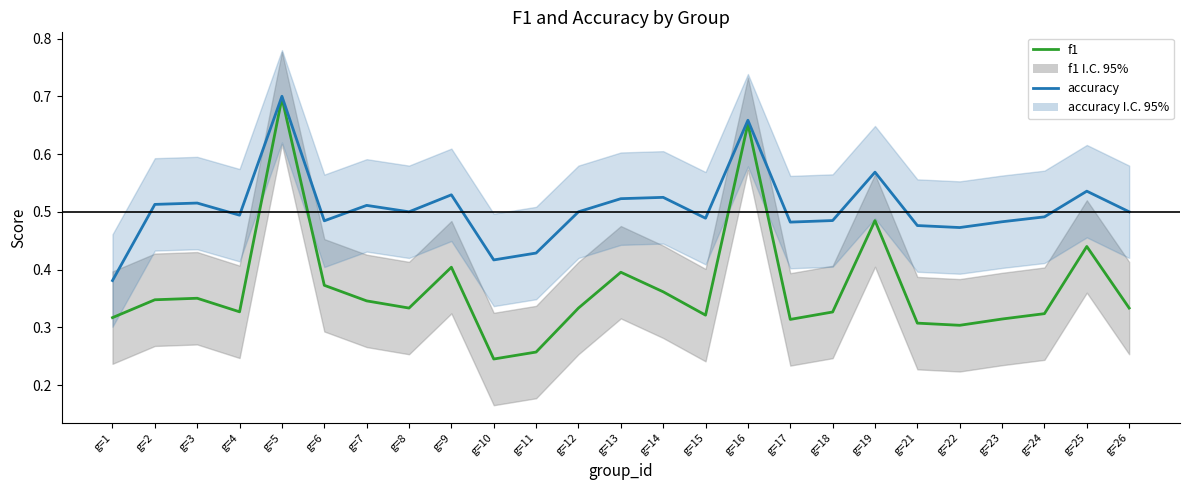

What are all the series names shown in the legend?

f1, accuracy